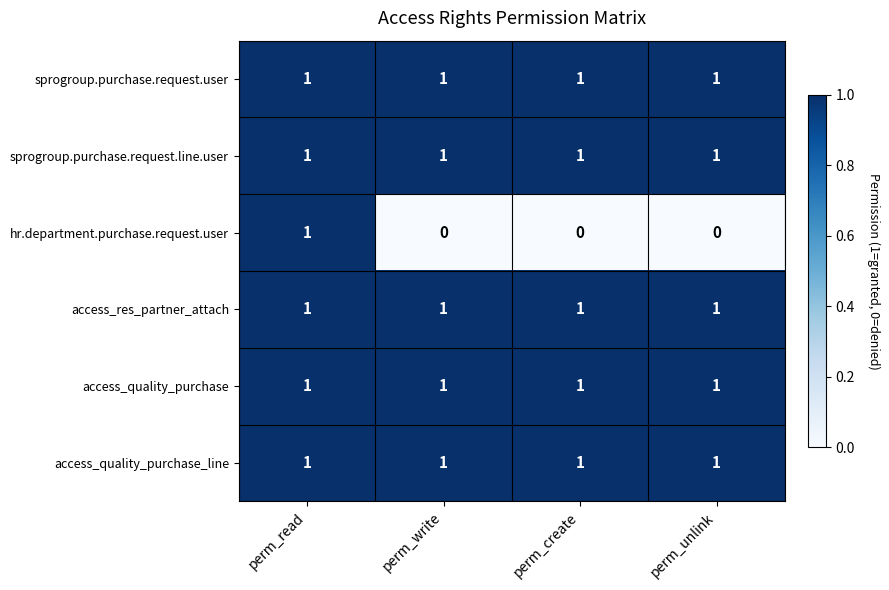

How many categories are shown in the chart?

4